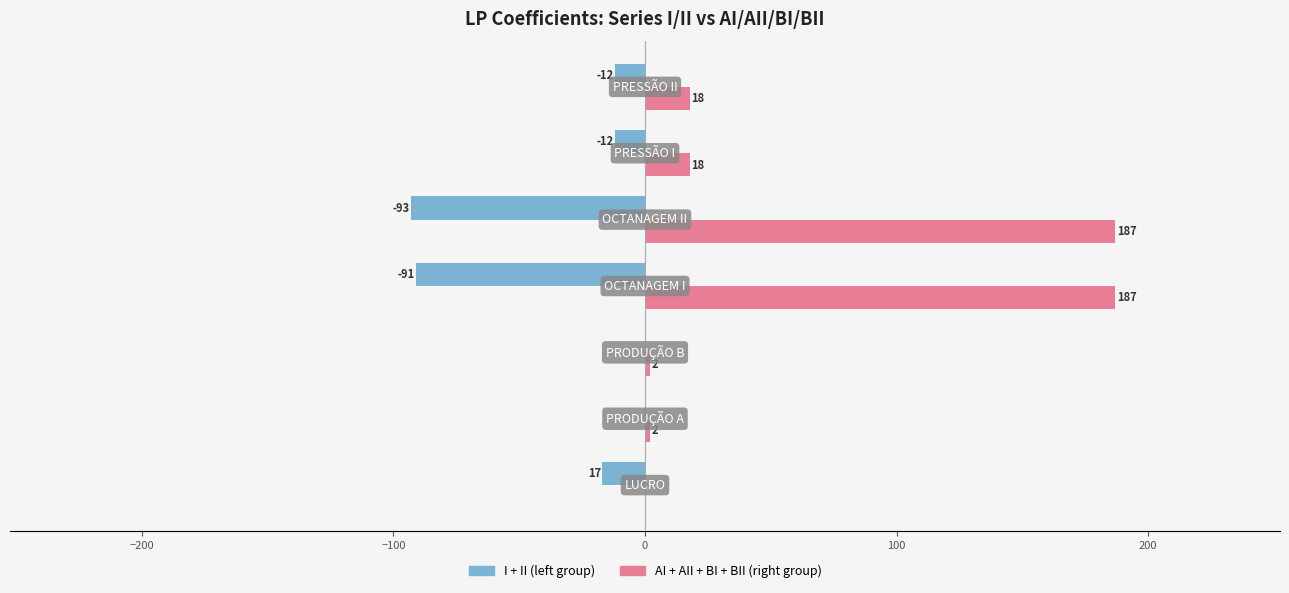

What is the average value of the I + II (left group) series?

-32